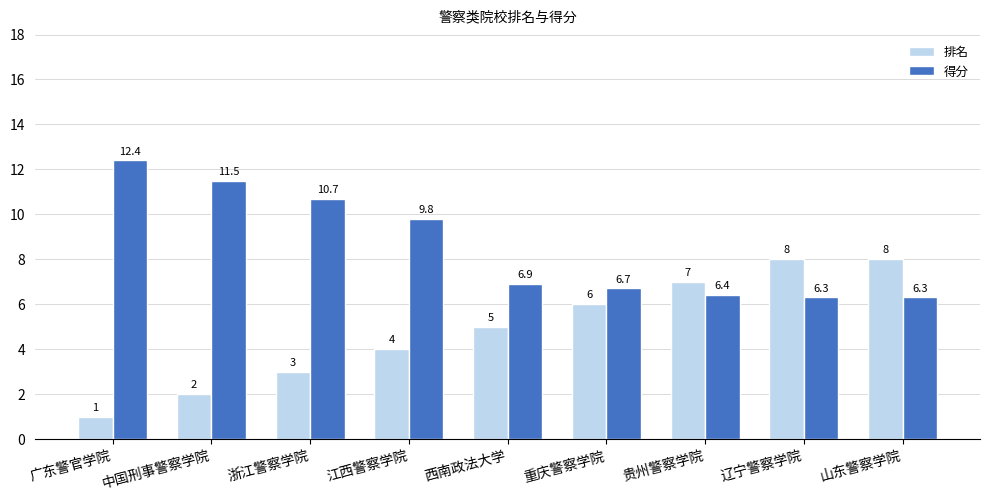

What is the difference between the maximum and second lowest values in the 排名 series?

6.0